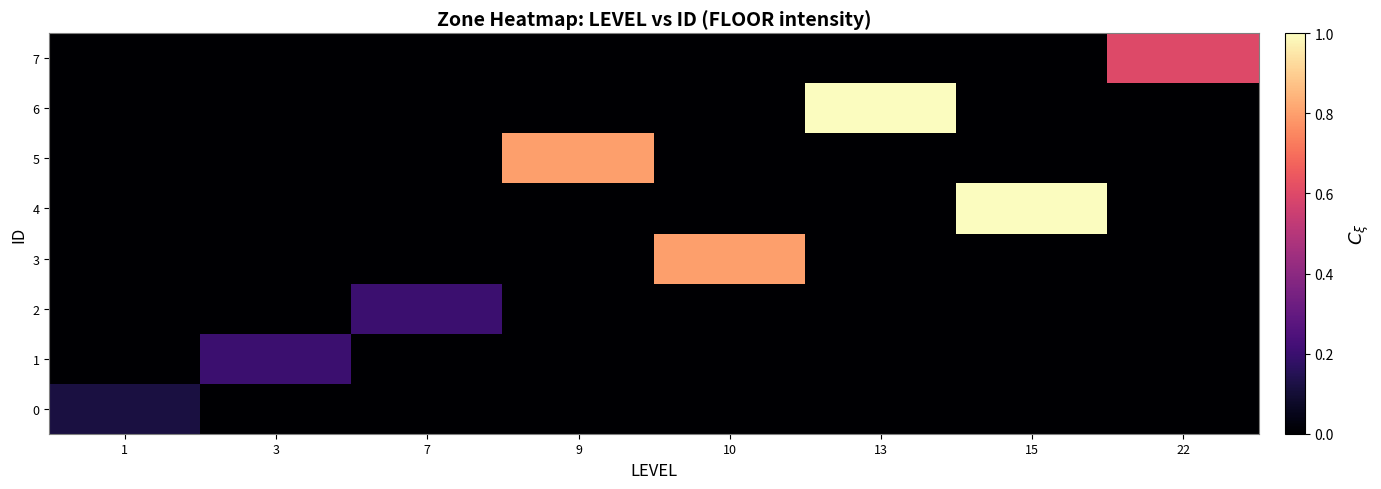

Reading left to right, list all the values displayed in this chart.

0: 1=0.1	3=0.0	7=0.0	9=0.0	10=0.0	13=0.0	15=0.0	22=0.0
1: 1=0.0	3=0.2	7=0.0	9=0.0	10=0.0	13=0.0	15=0.0	22=0.0
2: 1=0.0	3=0.0	7=0.2	9=0.0	10=0.0	13=0.0	15=0.0	22=0.0
3: 1=0.0	3=0.0	7=0.0	9=0.0	10=0.8	13=0.0	15=0.0	22=0.0
4: 1=0.0	3=0.0	7=0.0	9=0.0	10=0.0	13=0.0	15=1.0	22=0.0
5: 1=0.0	3=0.0	7=0.0	9=0.8	10=0.0	13=0.0	15=0.0	22=0.0
6: 1=0.0	3=0.0	7=0.0	9=0.0	10=0.0	13=1.0	15=0.0	22=0.0
7: 1=0.0	3=0.0	7=0.0	9=0.0	10=0.0	13=0.0	15=0.0	22=0.6